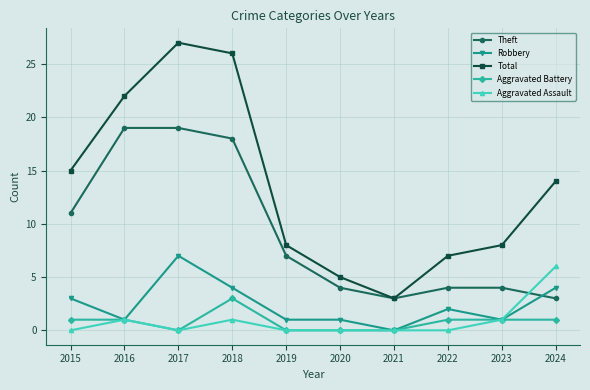

What is the average value of the Robbery series?

2